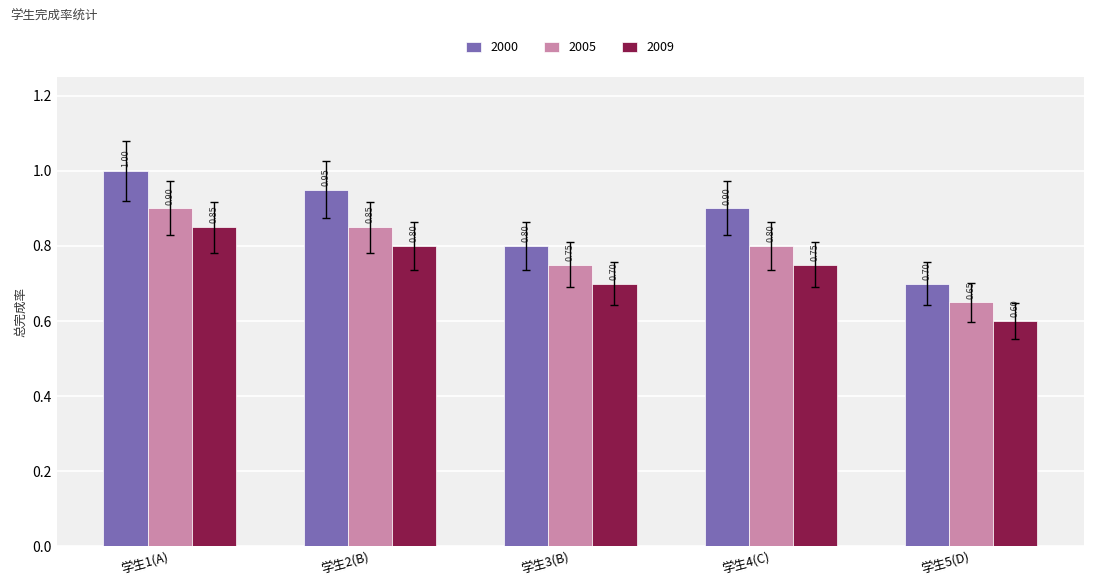

Is the value of 2005 at 学生2(B) greater than the value of 2009 at 学生4(C)?

Yes